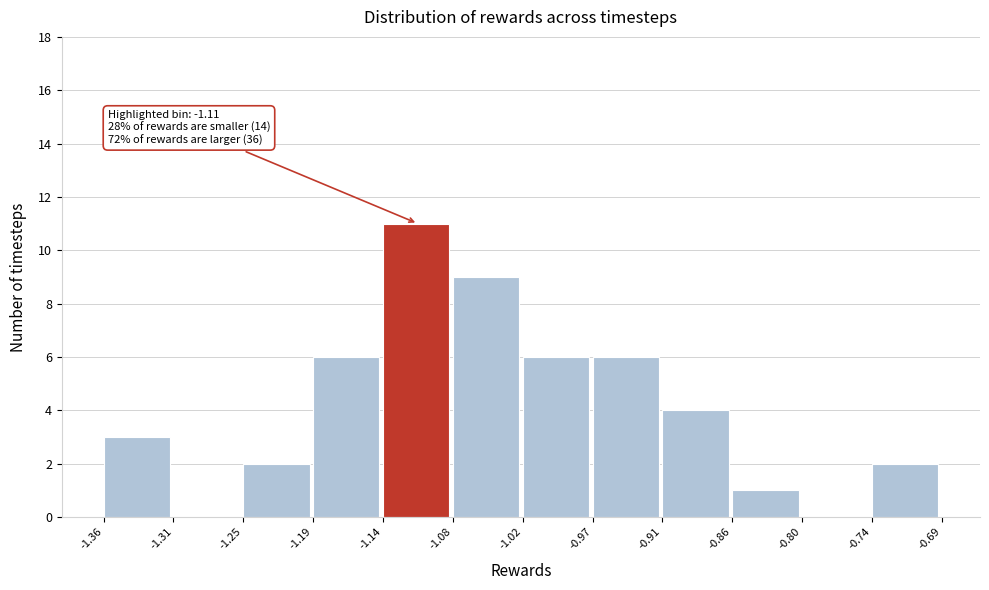

Which range on the x-axis has the tallest bar?

-1.14 to -1.08